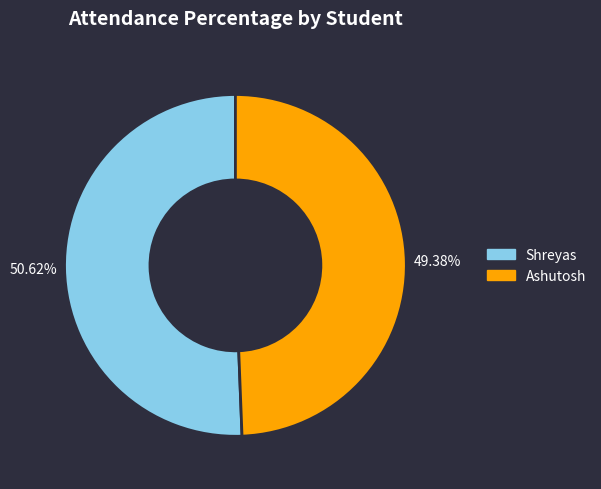

To the nearest percent, what is the difference between the largest and smallest slice percentages?

1%